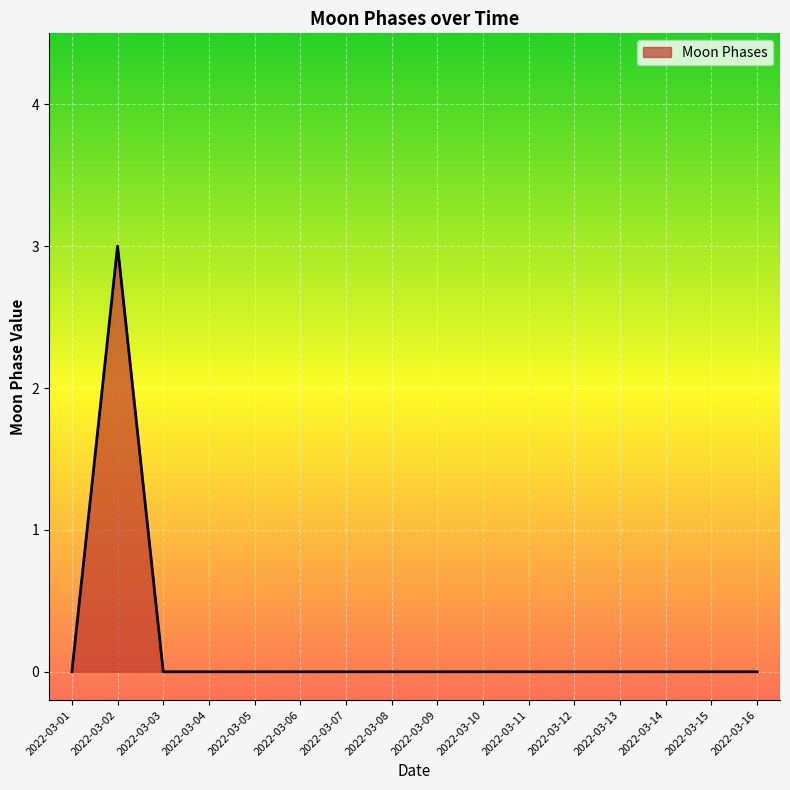

How many categories are shown in the chart?

16